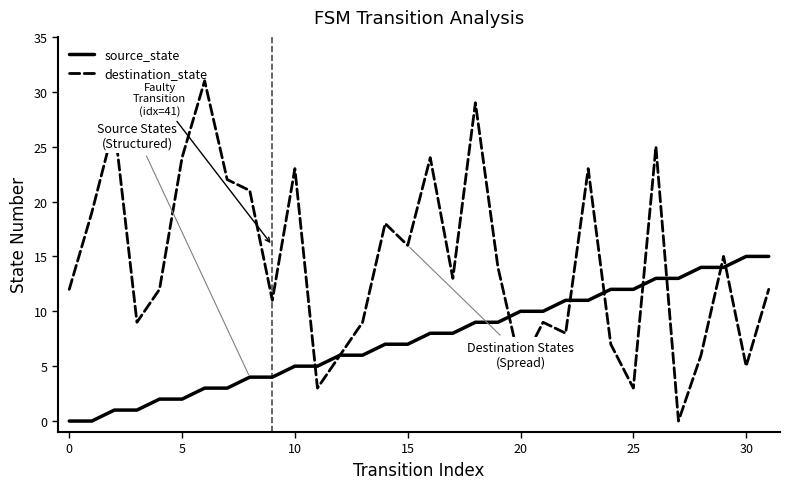

What is the maximum value for destination_state?

31